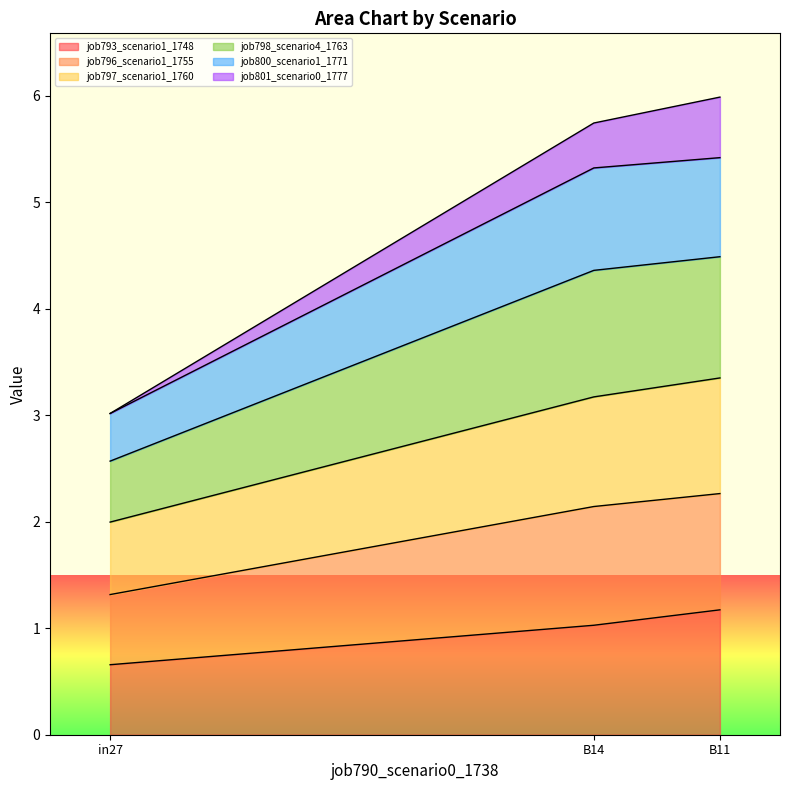

True or false: job793_scenario1_1748 has a value of 0.6 at B14.

False